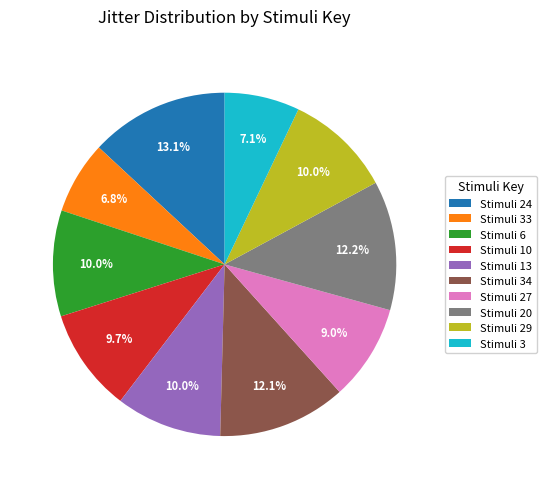

What portion of the pie excludes Stimuli 6?

90.0%